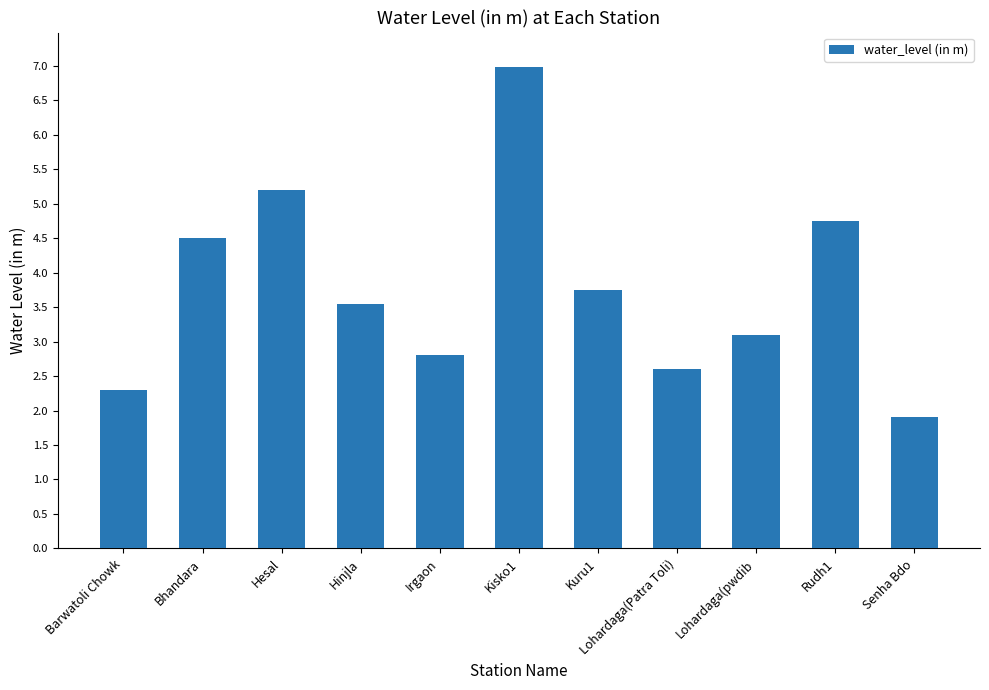

Rank the categories by value from highest to lowest.

Kisko1, Hesal, Rudh1, Bhandara, Kuru1, Hinjla, Lohardaga(pwdib, Irgaon, Lohardaga(Patra Toli), Barwatoli Chowk, Senha Bdo